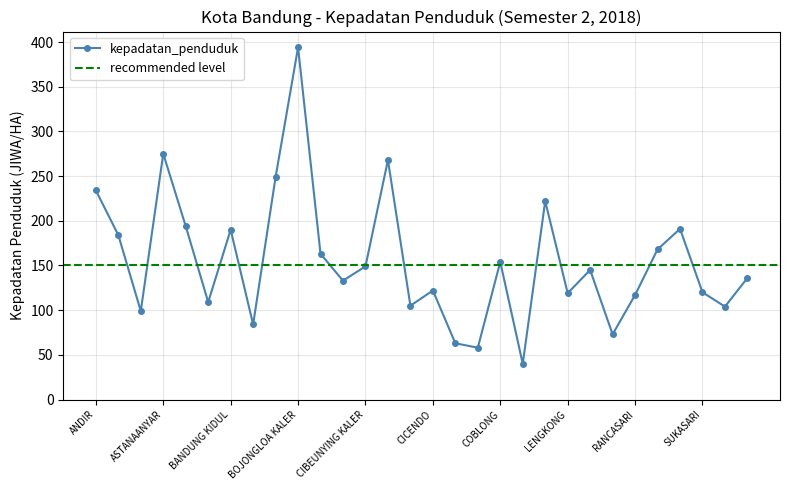

The chart shows a value of 32 at ARCAMANIK. True or false?

False